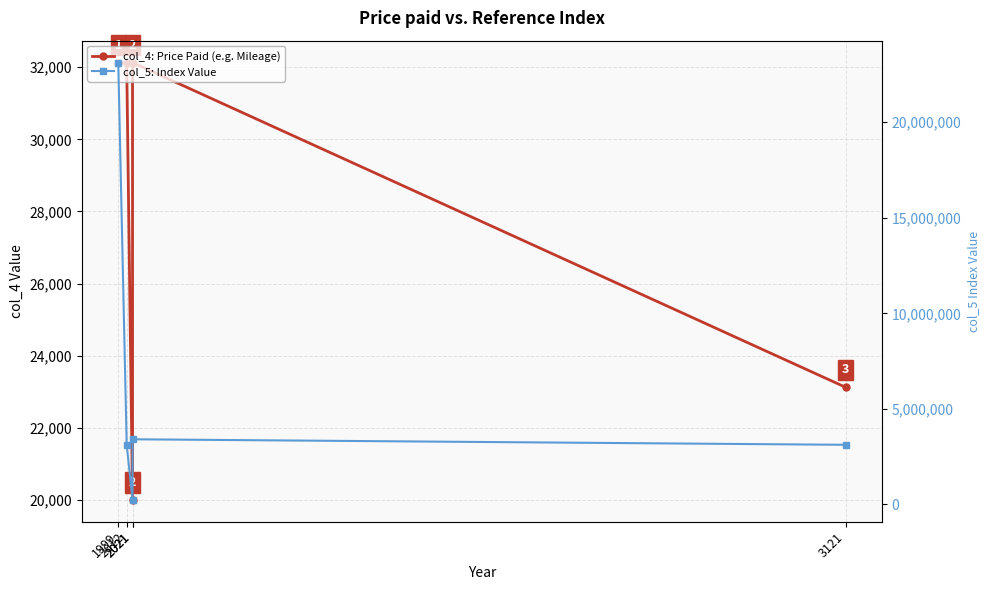

Where does the col_5: Index Value series first go above 3123145?

1999